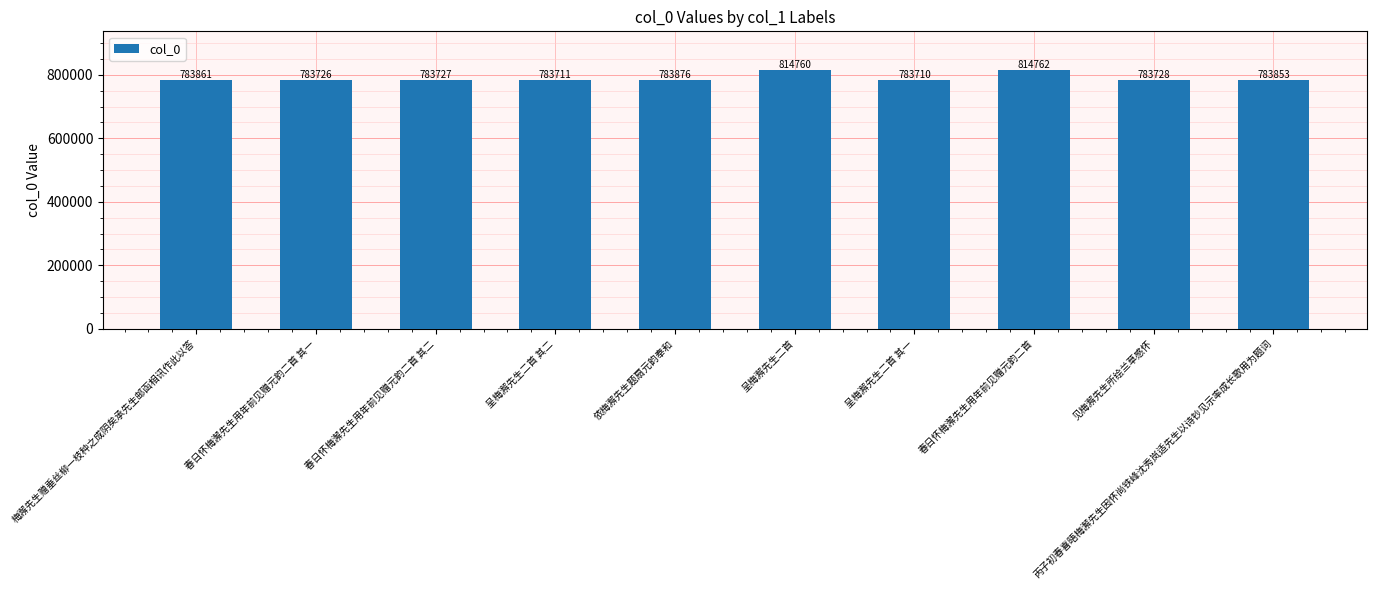

What is the difference between the maximum and minimum values?

31052